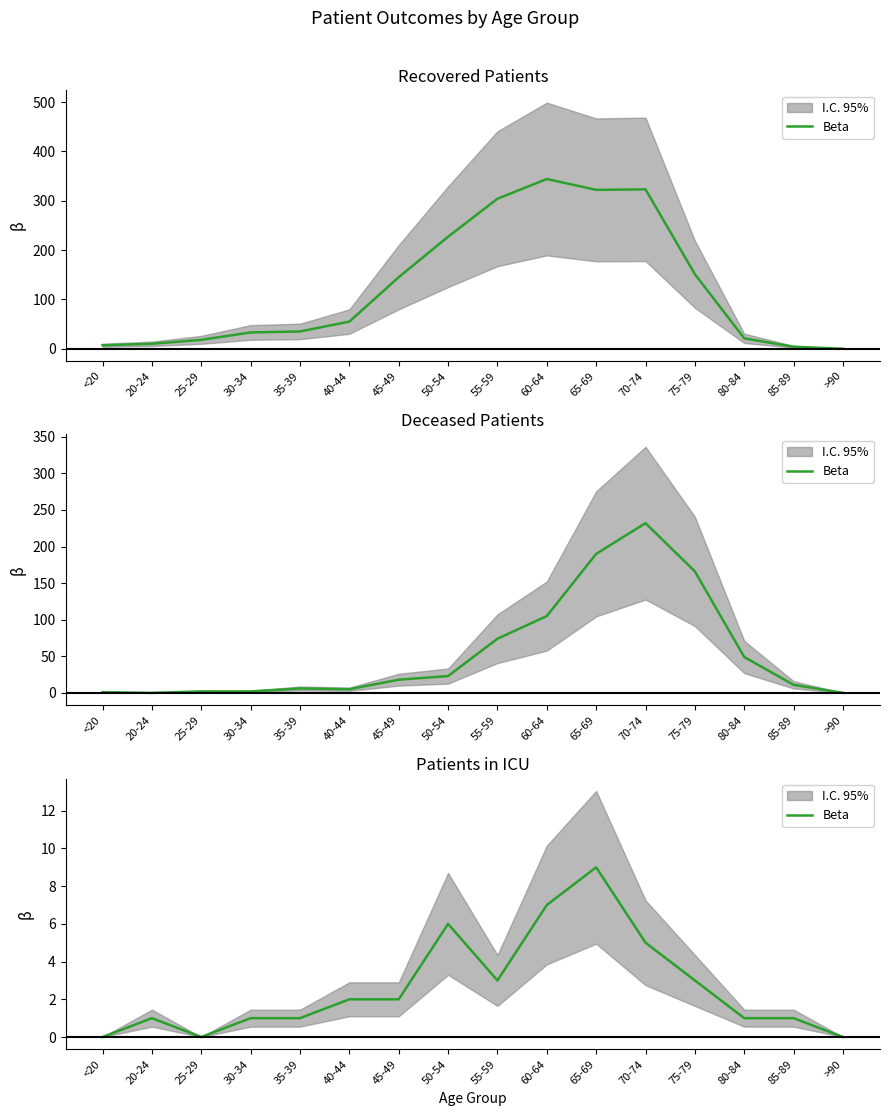

The value at 70-74 is 3. True or false?

False